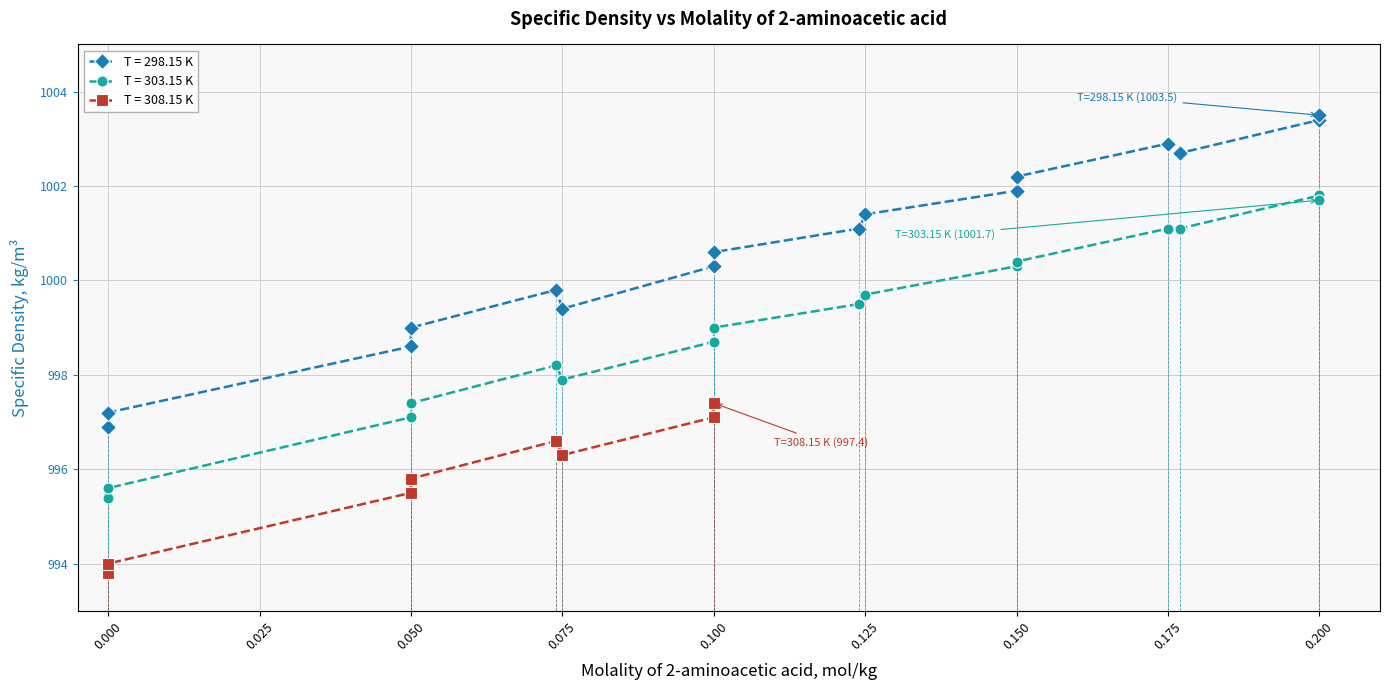

At how many categories does at least one series exceed 999?

12